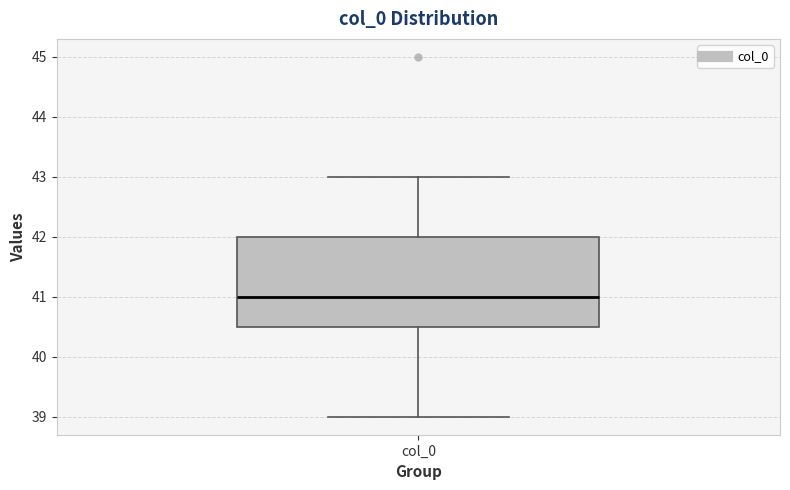

Read this box plot against the y-axis: the position of the median line, the range covered by the box, and the ends of both whiskers. The values are not printed on the chart, so give them approximately, as read against the axis.

median 41.0, box 40.5 to 42.0, whiskers 39.0 to 43.0